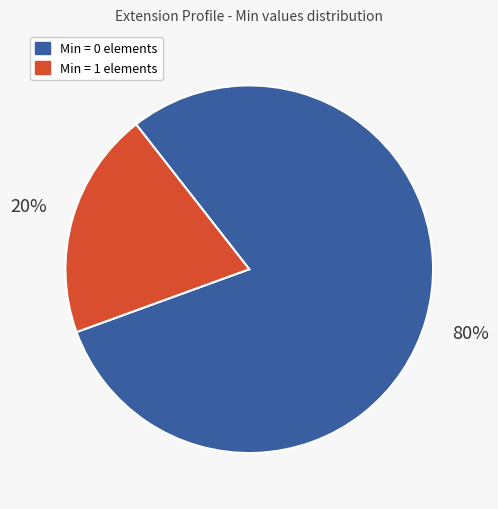

Rank the categories by value from lowest to highest.

Min = 1 elements, Min = 0 elements